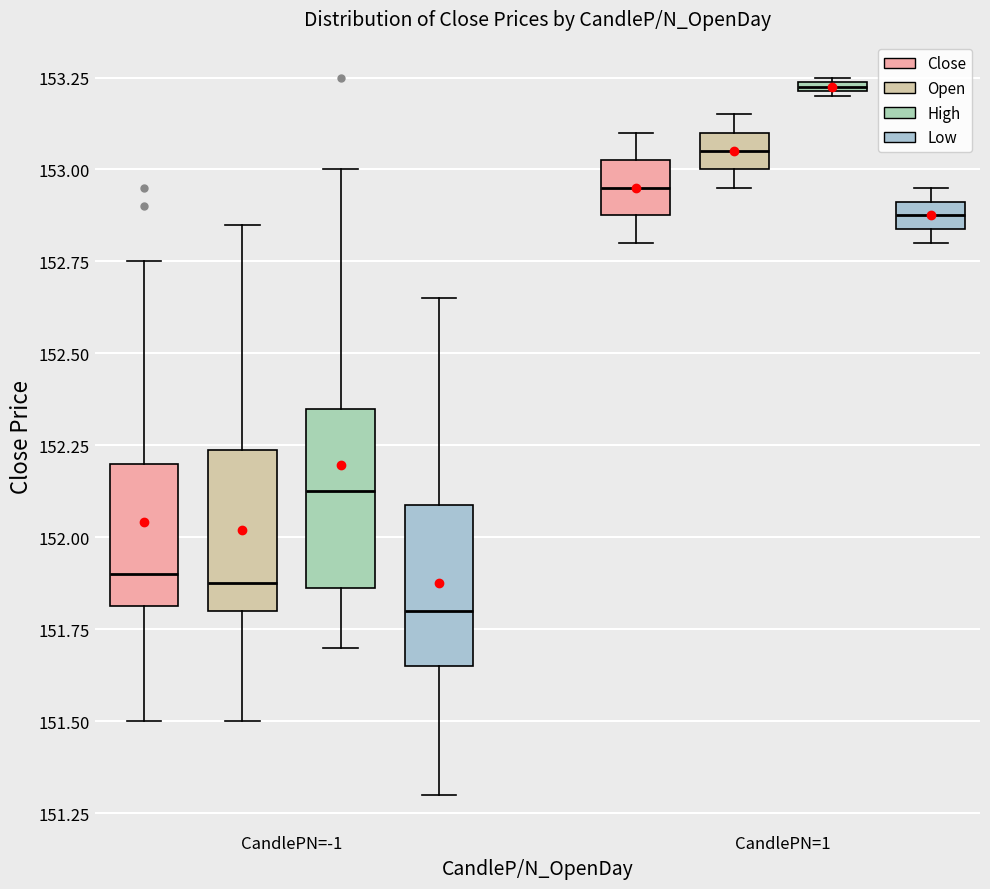

Where does the lower whisker of the box for CandlePN=-1 (Low) end on the y-axis? The values are not printed on the chart, so give them approximately, as read against the axis.

151.30